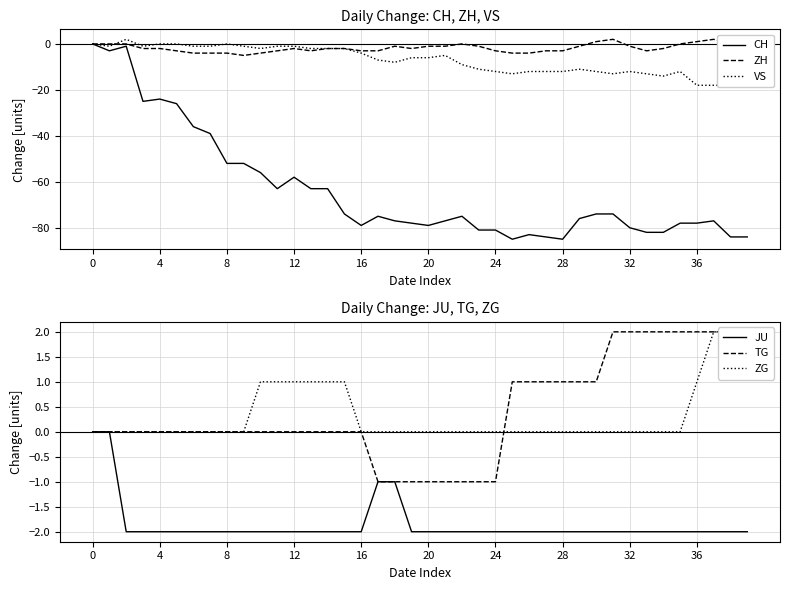

True or false: CH has a value of -79 at 16.

True